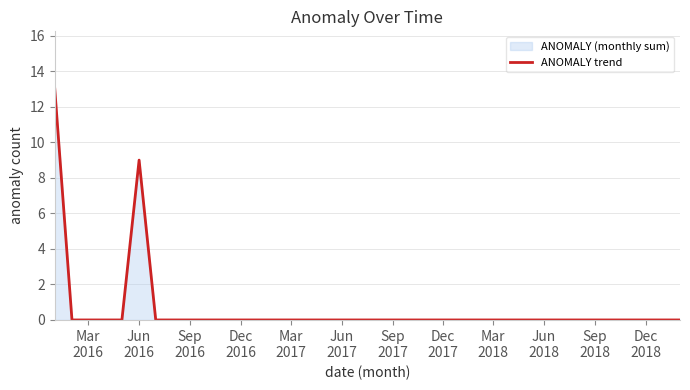

What is the difference between the maximum and minimum values?

13